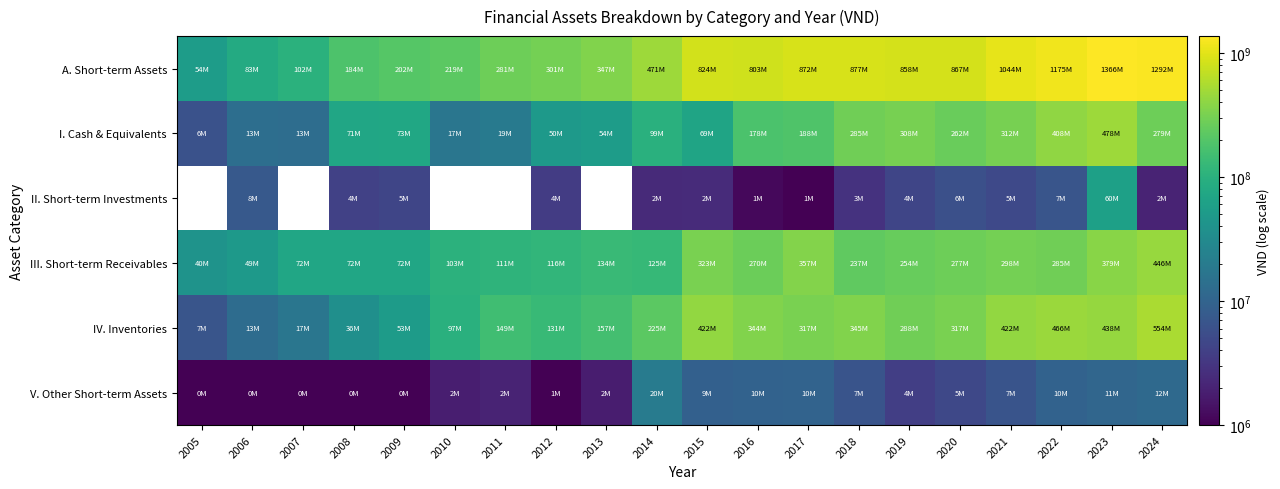

The value of V. Other Short-term Assets at 2013 is 3035397.6. True or false?

False